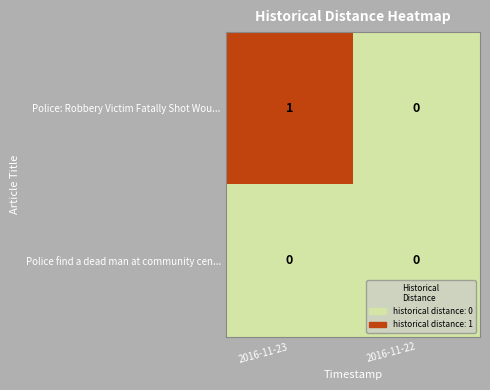

How many data points does each series have?

2